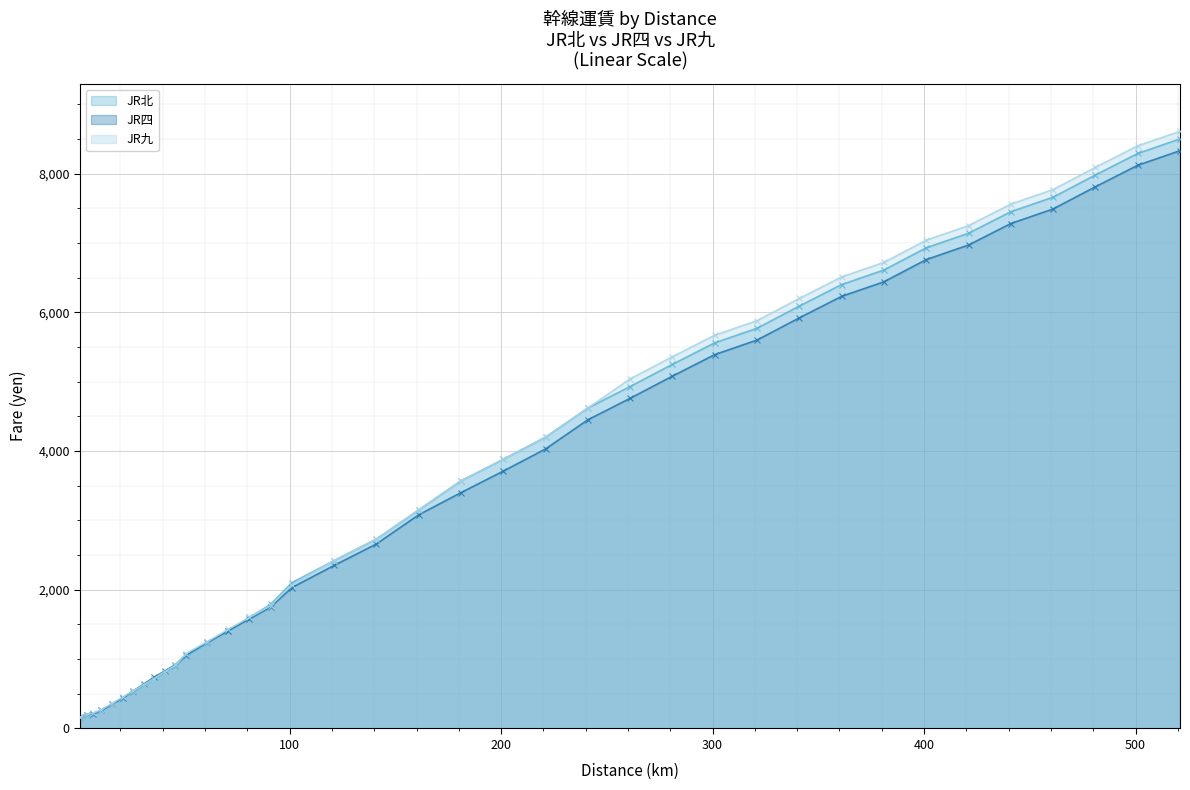

What is the average value of the JR九 series?

3557